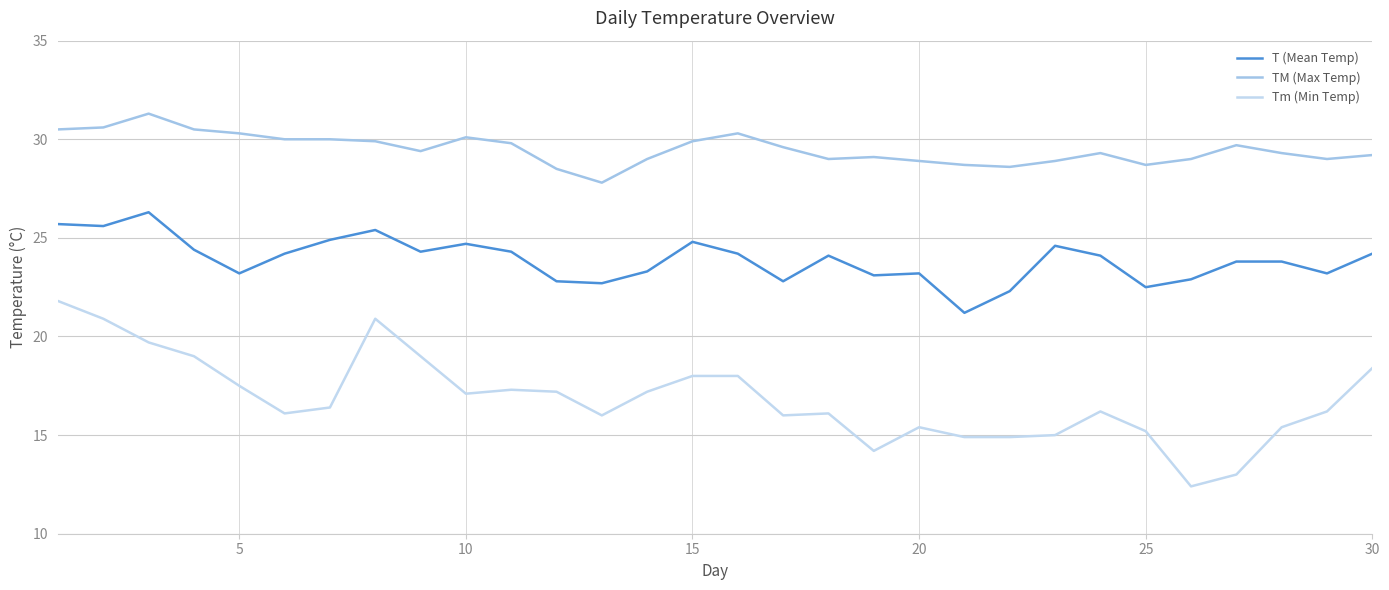

True or false: TM (Max Temp) has more than 0 interior local peaks.

True